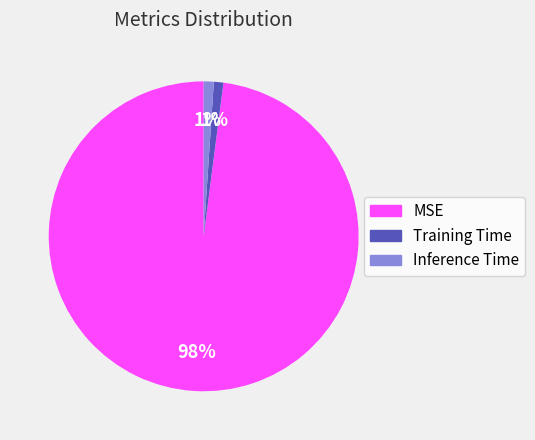

To the nearest percent, what is the difference between the Inference Time and MSE slice percentages?

97%